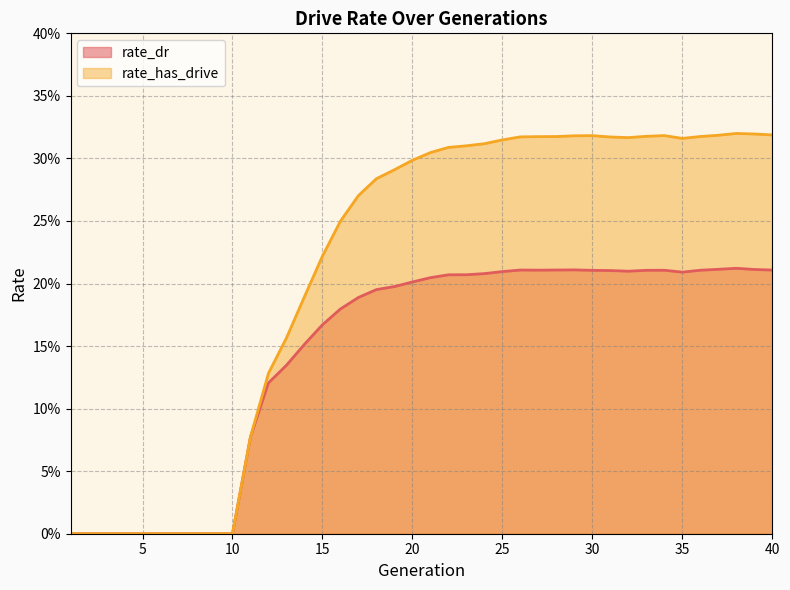

True or false: rate_has_drive and rate_dr cross at least once.

False